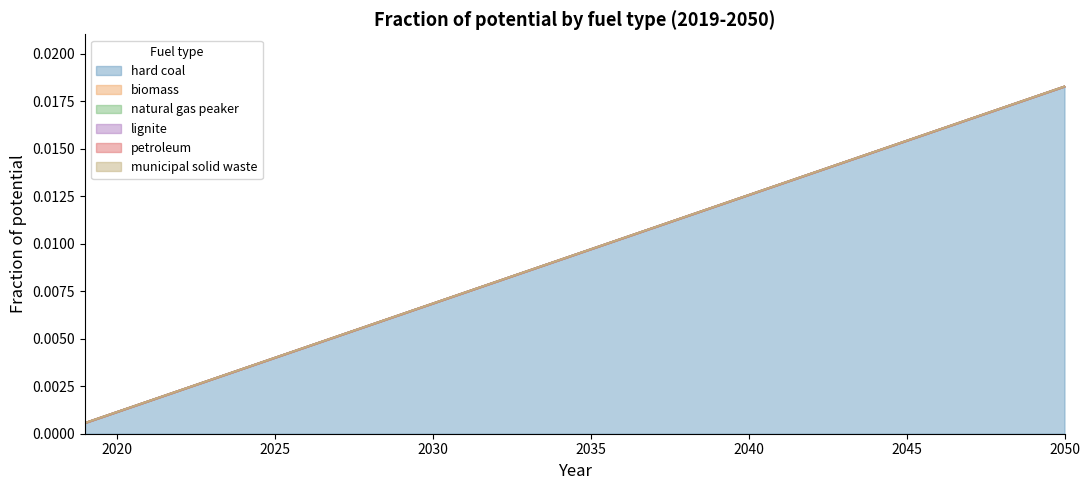

Count the number of categories in the chart.

32